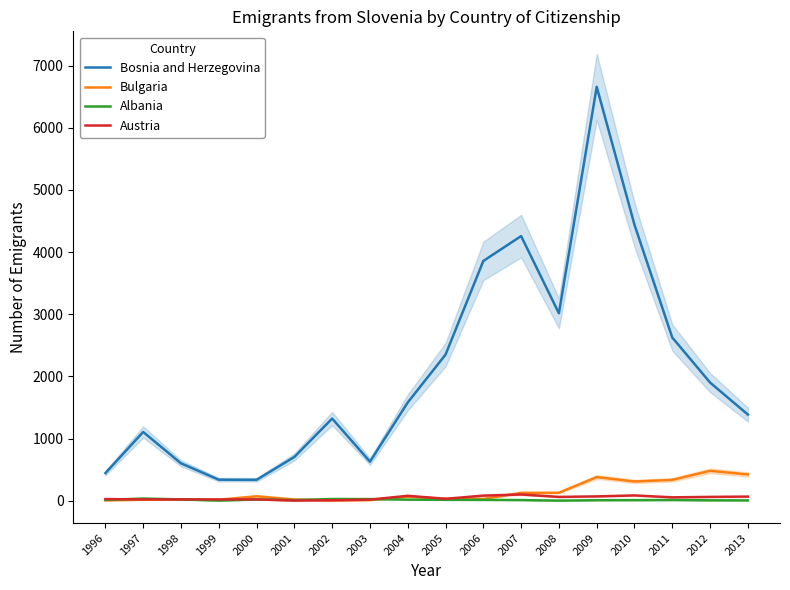

Which has a higher value, 1996 or 2013?

2013